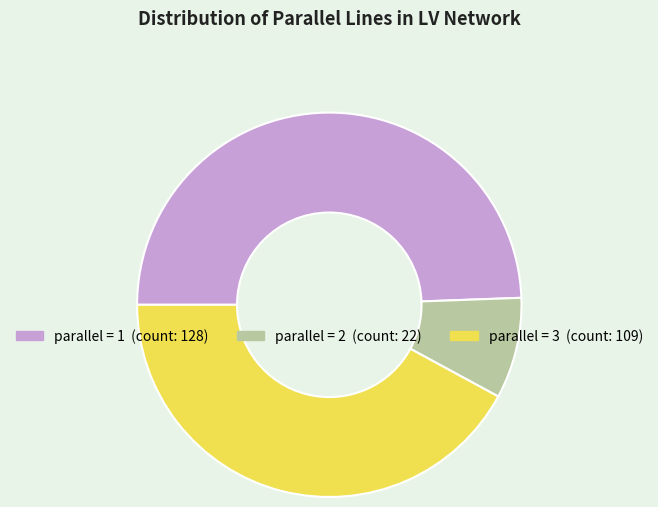

Is there a majority slice in this chart?

No